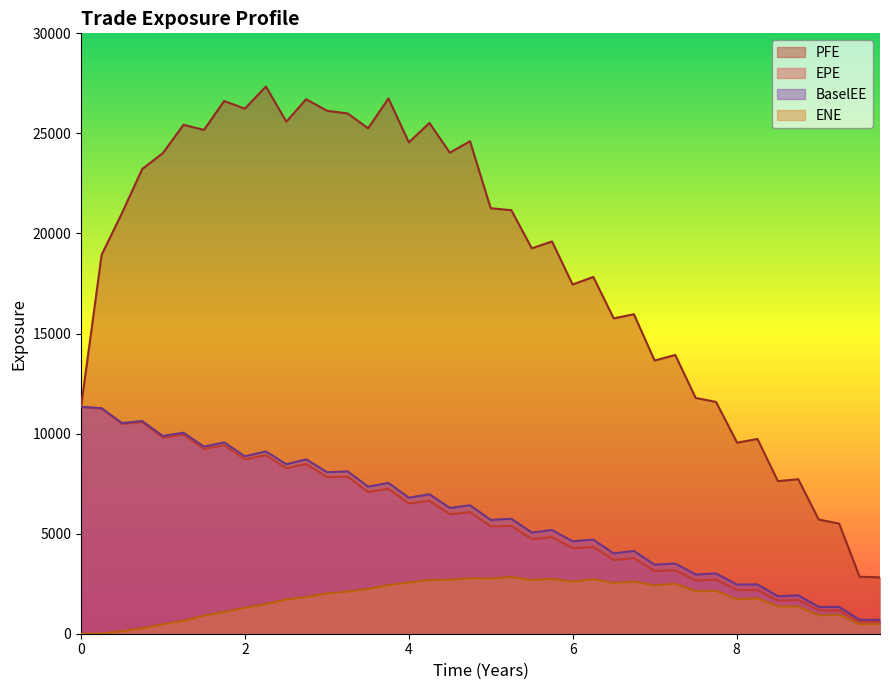

Which series has the widest spread of values?

PFE